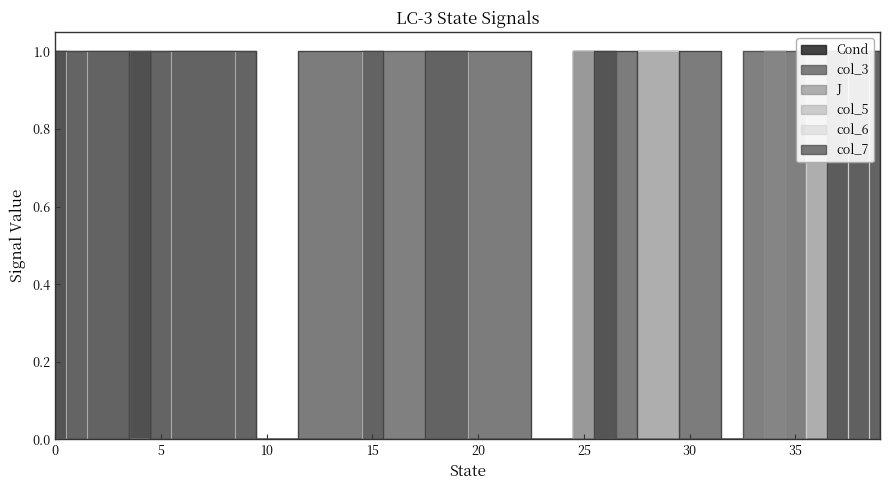

Which series changed the most between 15 and 30?

J